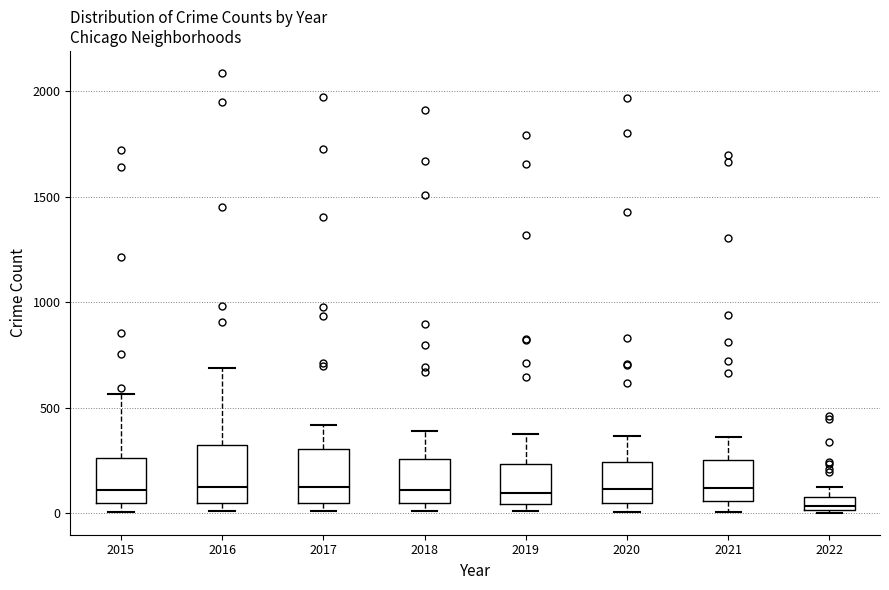

Which box's median line is the lowest?

2022